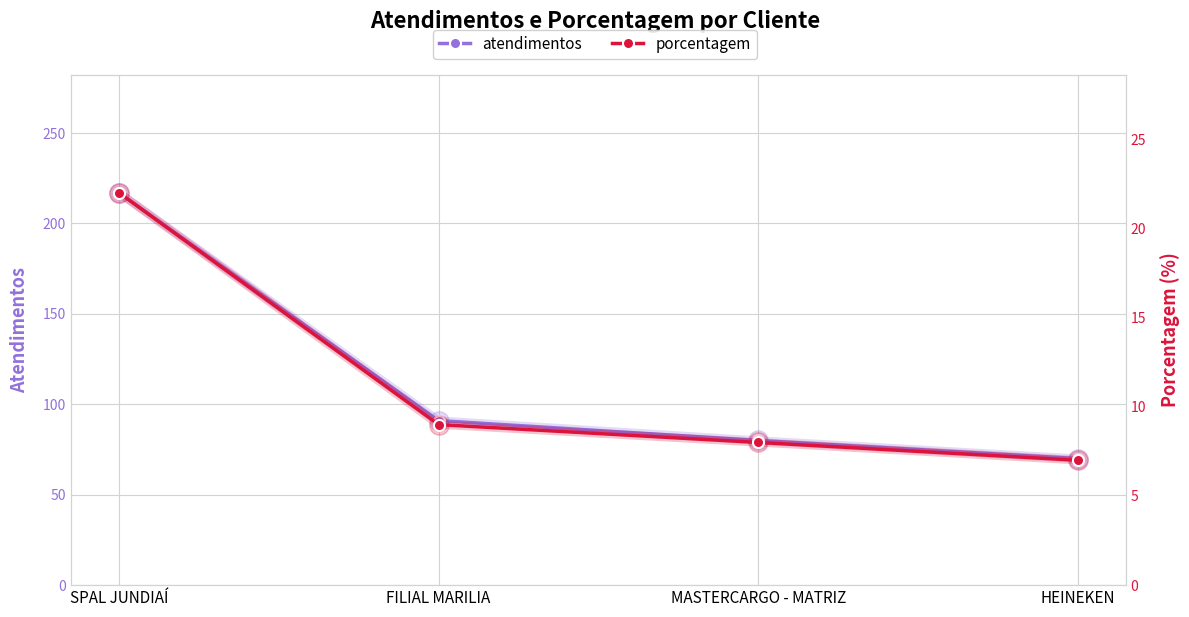

At how many categories does at least one series exceed 27?

4